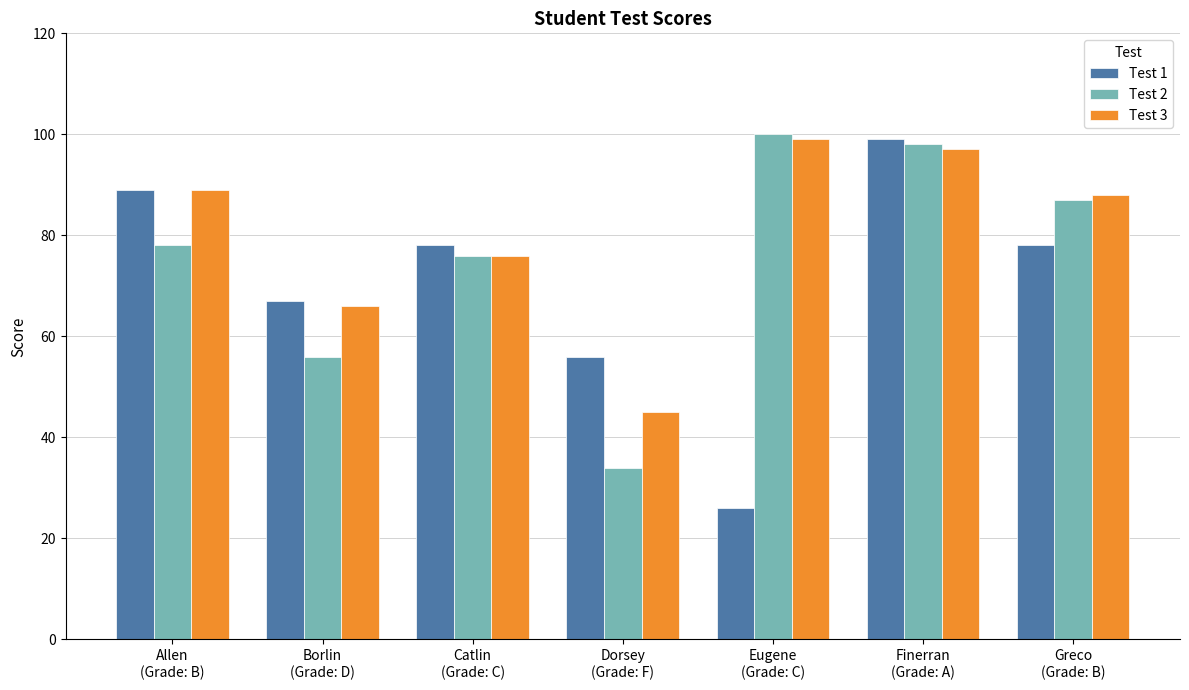

Reading right to left, what are all the values shown in this chart?

Test 1: 78	99	26	56	78	67	89
Test 2: 87	98	100	34	76	56	78
Test 3: 88	97	99	45	76	66	89